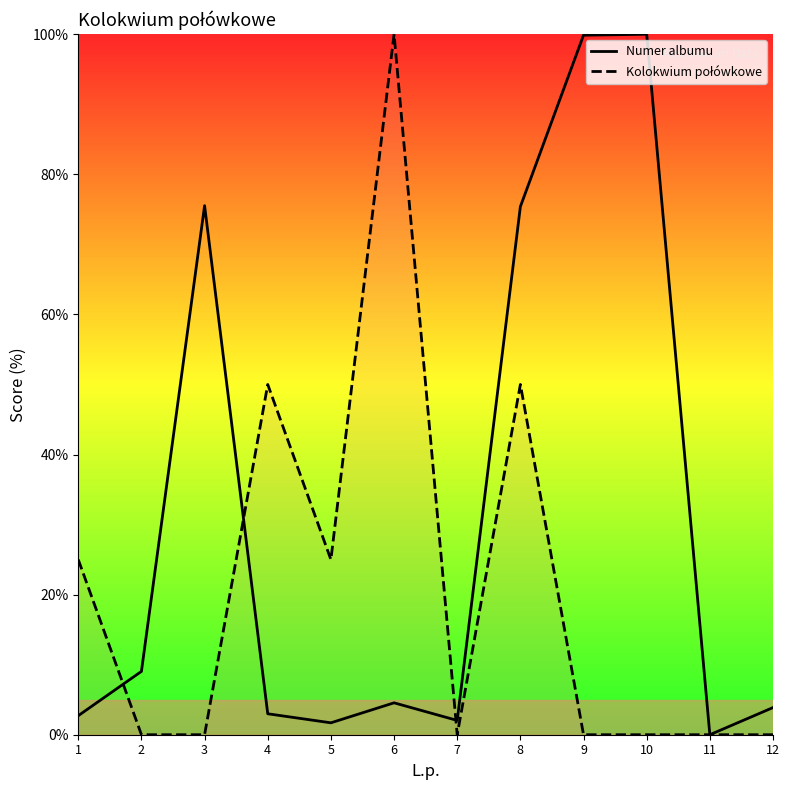

At which category does Numer albumu reach its first local valley?

5